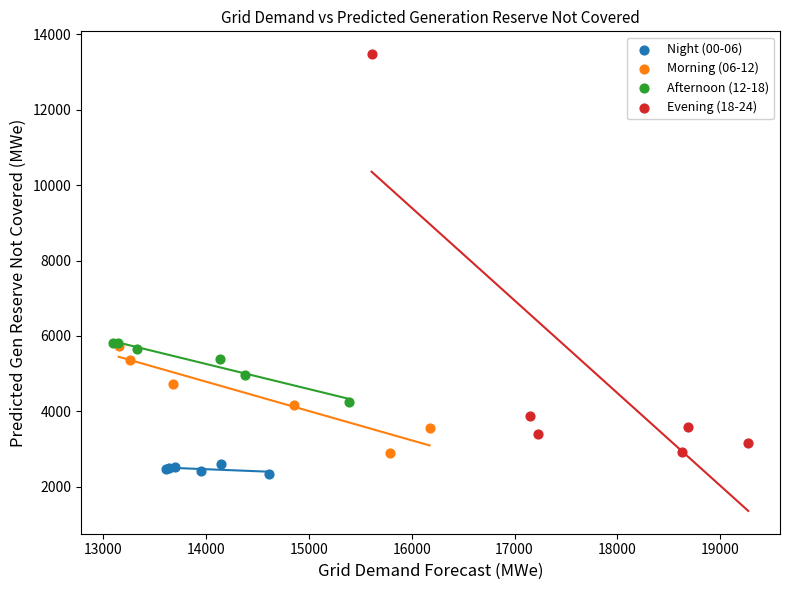

Which series has the widest spread of Y values?

Evening (18-24)